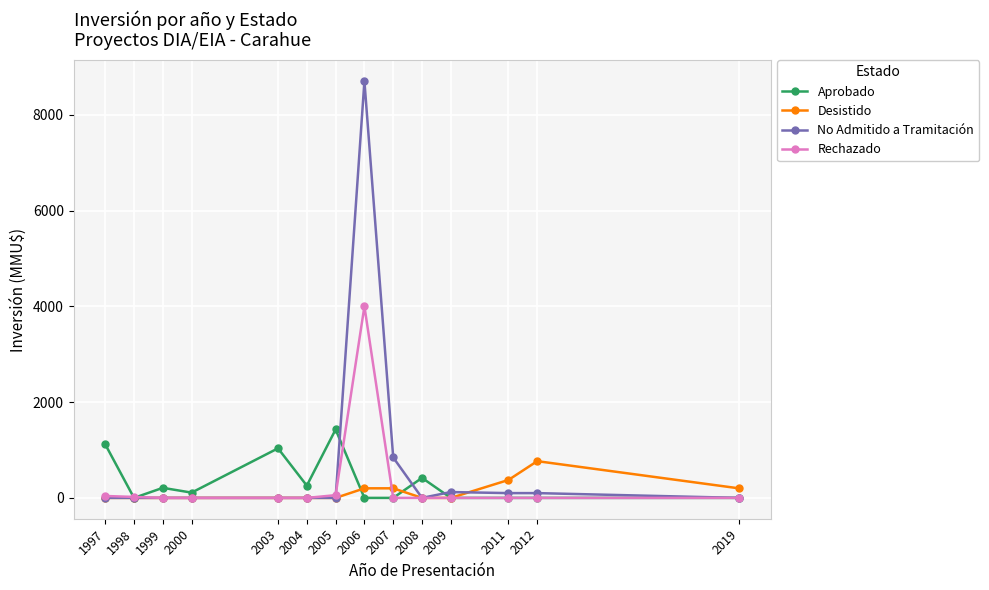

Is it true that Aprobado equals 737 at 2008?

False